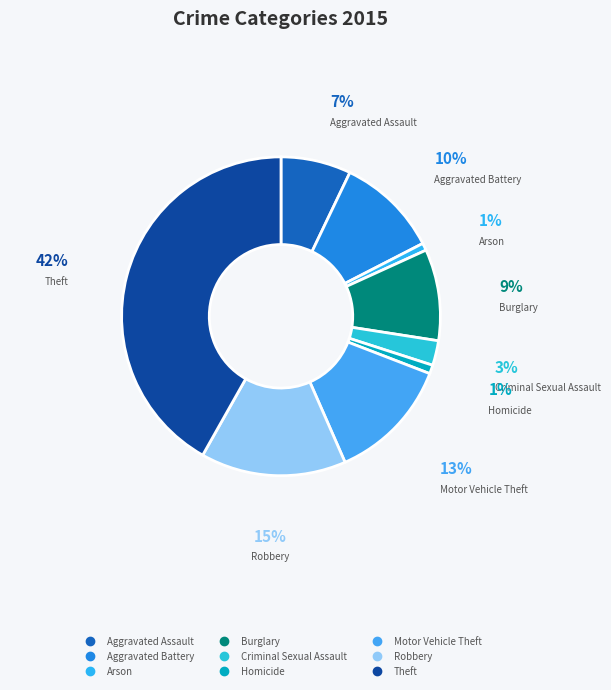

To the nearest percent, what is the difference between the Criminal Sexual Assault and Theft slice percentages?

39%